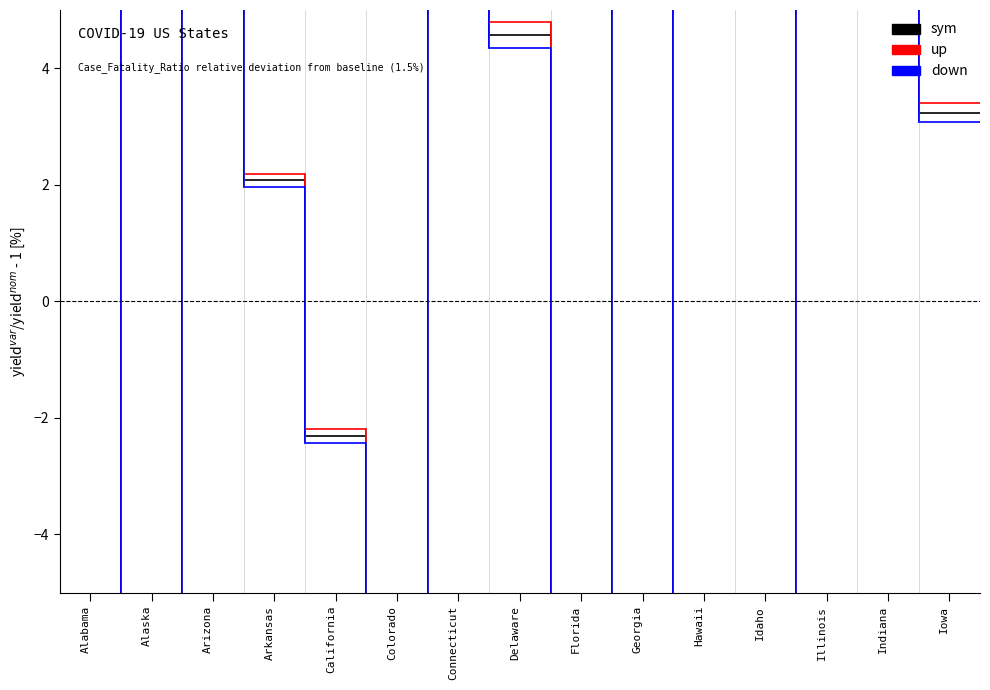

Is it true that up equals -21.6 at Idaho?

True